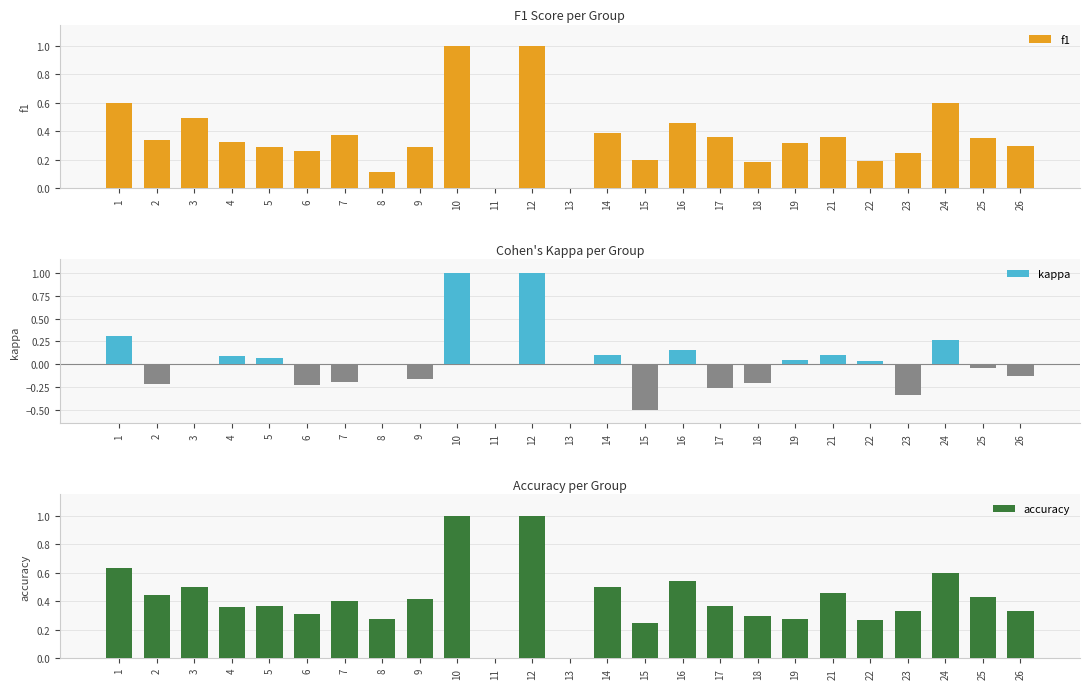

How many bars are there in total?

75